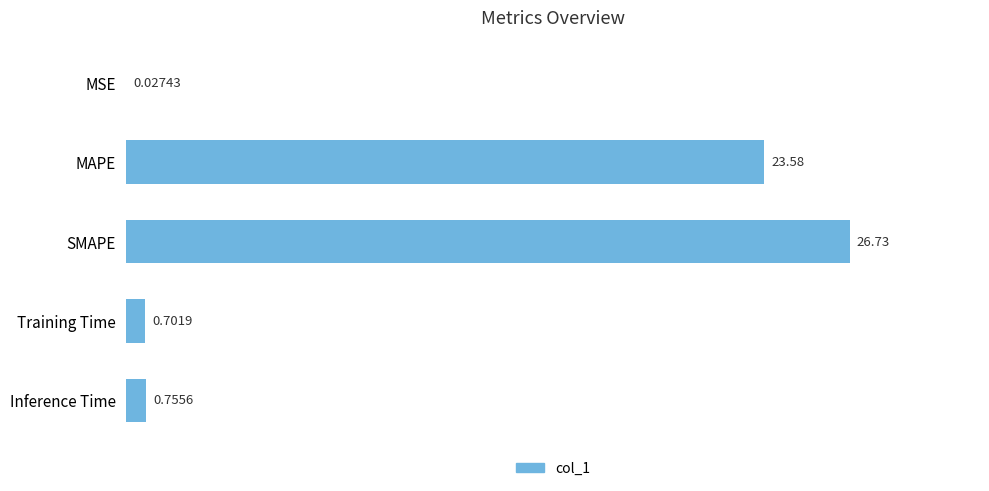

Between SMAPE and MAPE, which is larger?

SMAPE